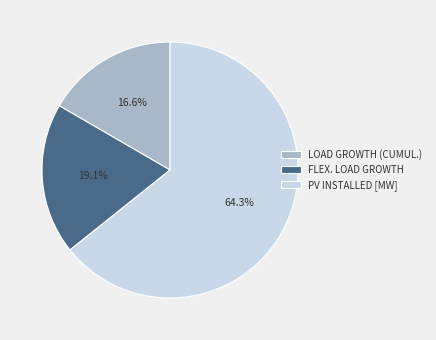

Count the number of slices in the pie.

3